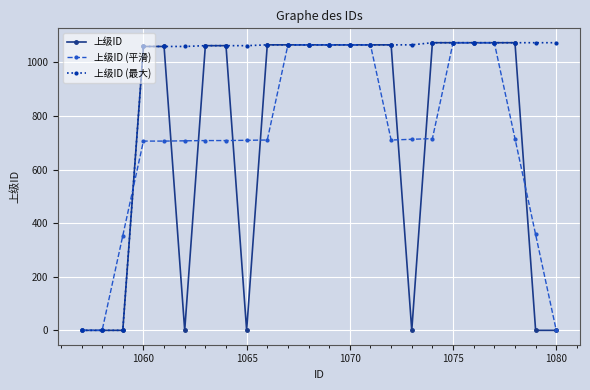

What is the highest value of the 上级ID series?

1073.0